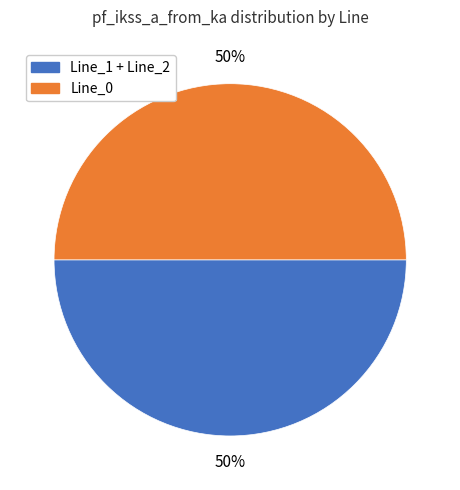

To the nearest percent, what is the average slice percentage?

50%